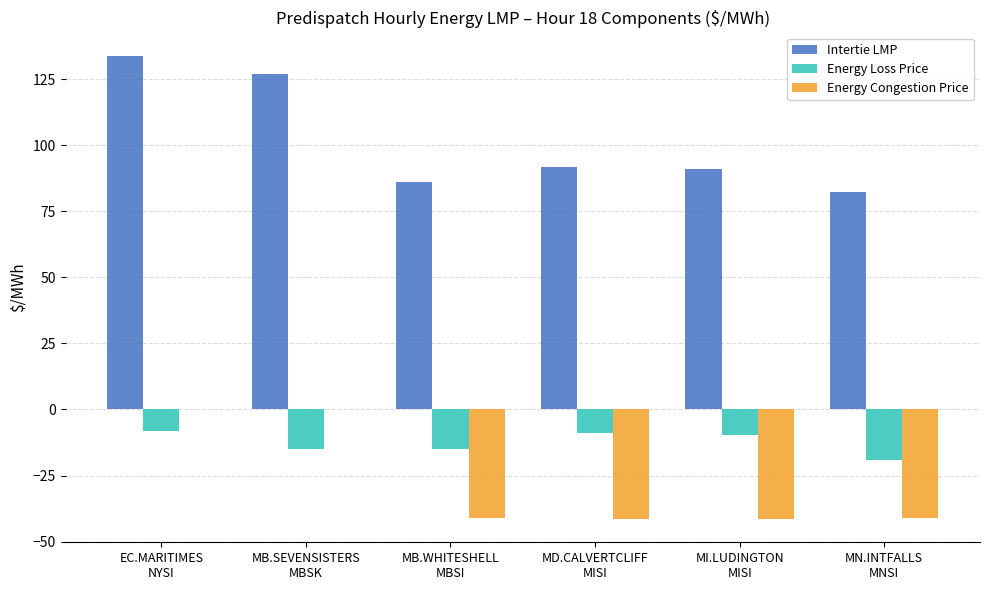

How many data points does each series have?

6